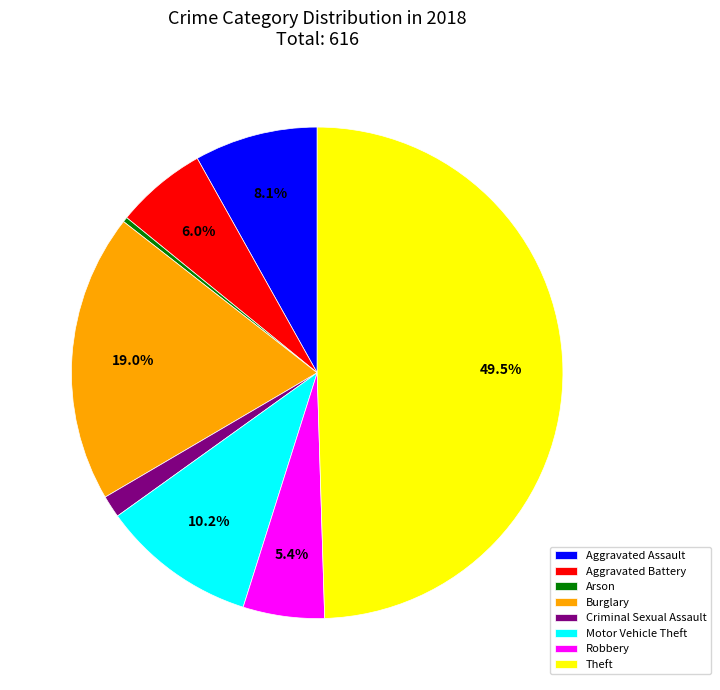

What is the ratio of the value at Aggravated Assault to the value at Theft?

0.2